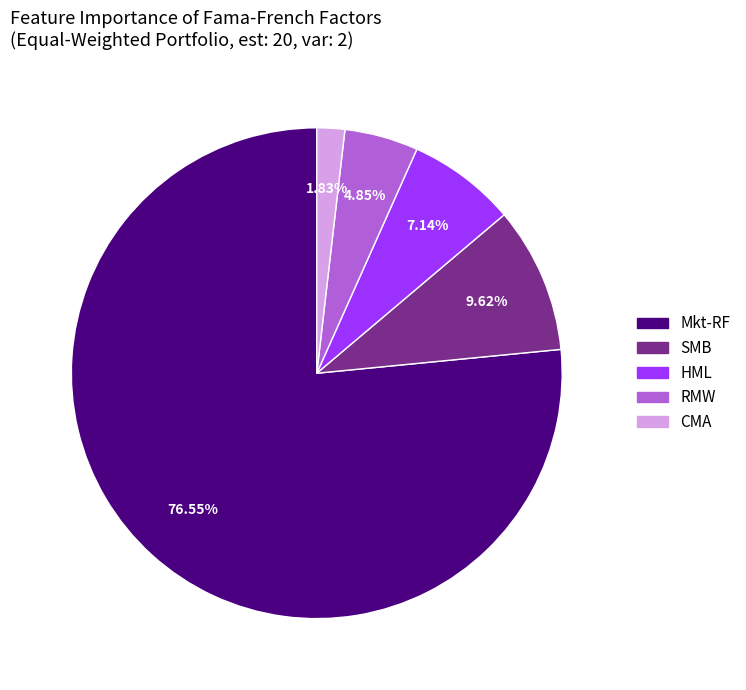

How many slices are in this pie chart?

5